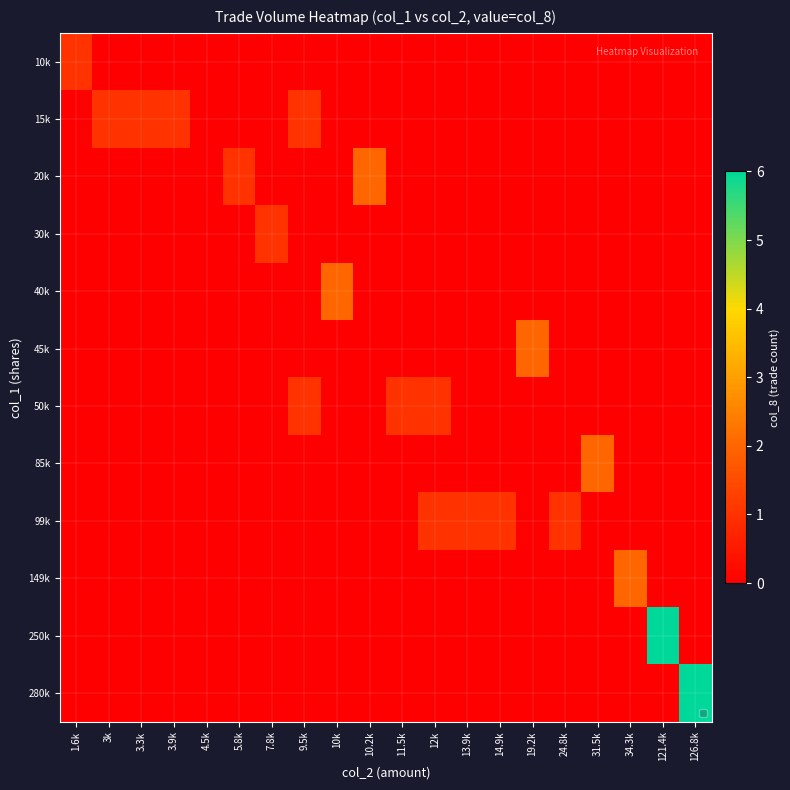

True or false: 280k has a value of 0 at 13.9k.

True